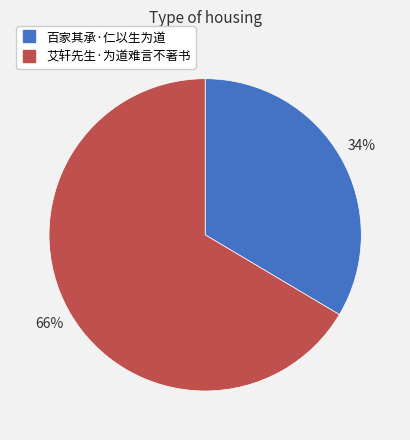

Do 艾轩先生·为道难言不著书 and 百家其承·仁以生为道 together represent more than half of the pie?

Yes